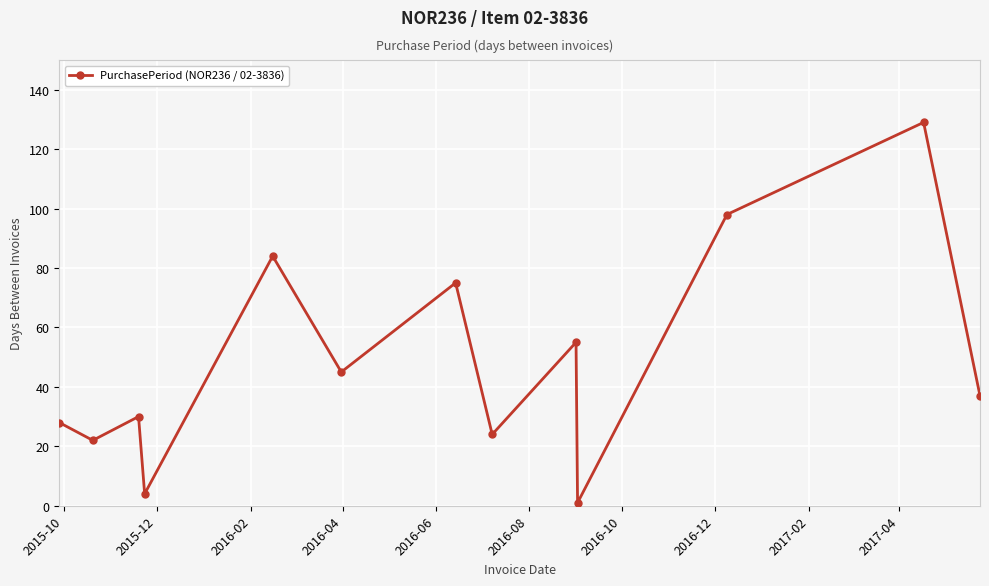

Reading left to right, list all the values displayed in this chart.

28	22	30	4	84	45	75	24	55	1	98	129	37